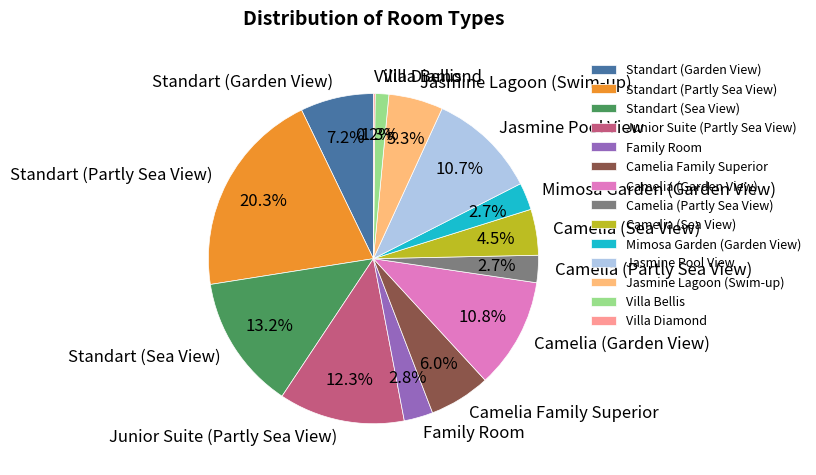

The Standart (Partly Sea View) slice represents 20% of the pie. True or false?

True